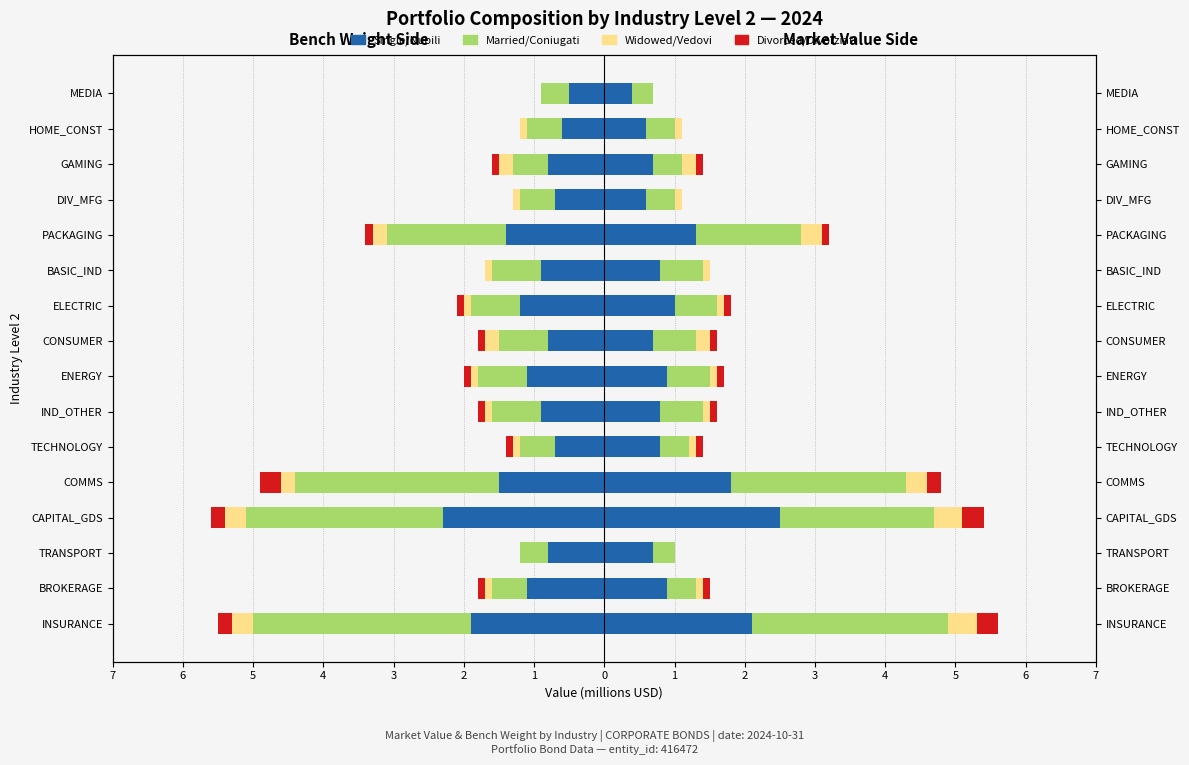

Reading right to left, extract all data points from this chart.

Single/Nubili: -0.5	-0.6	-0.8	-0.7	-1.4	-0.9	-1.2	-0.8	-1.1	-0.9	-0.7	-1.5	-2.3	-0.8	-1.1	-1.9
Married/Coniugati: -0.4	-0.5	-0.5	-0.5	-1.7	-0.7	-0.7	-0.7	-0.7	-0.7	-0.5	-2.9	-2.8	-0.4	-0.5	-3.1
Widowed/Vedovi: 0.0	-0.1	-0.2	-0.1	-0.2	-0.1	-0.1	-0.2	-0.1	-0.1	-0.1	-0.2	-0.3	0.0	-0.1	-0.3
Divorced/Divorziati: 0.0	0.0	-0.1	0.0	-0.1	0.0	-0.1	-0.1	-0.1	-0.1	-0.1	-0.3	-0.2	0.0	-0.1	-0.2